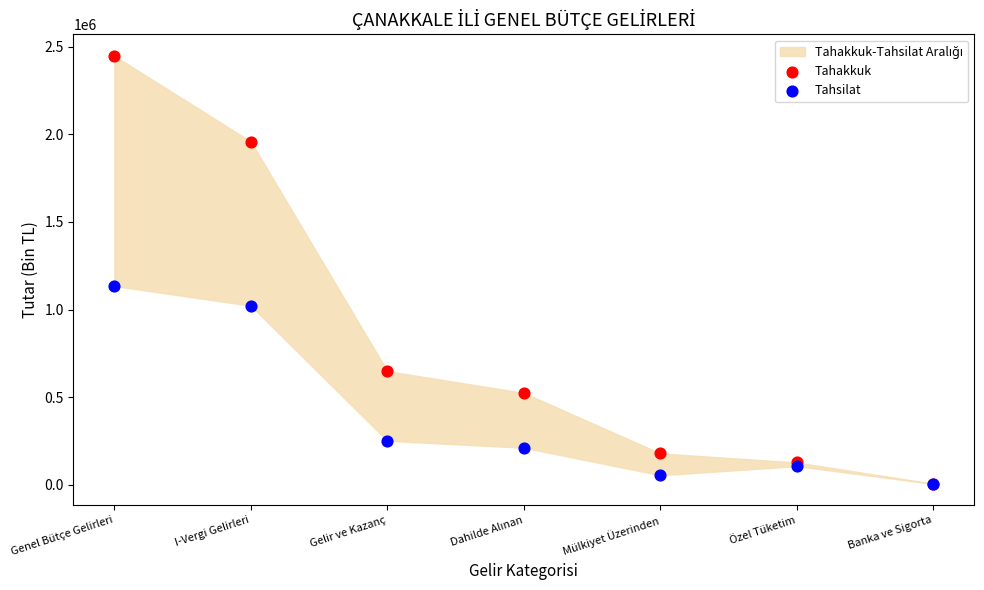

Across all series, what Y value is closest to 1226888?

1134818